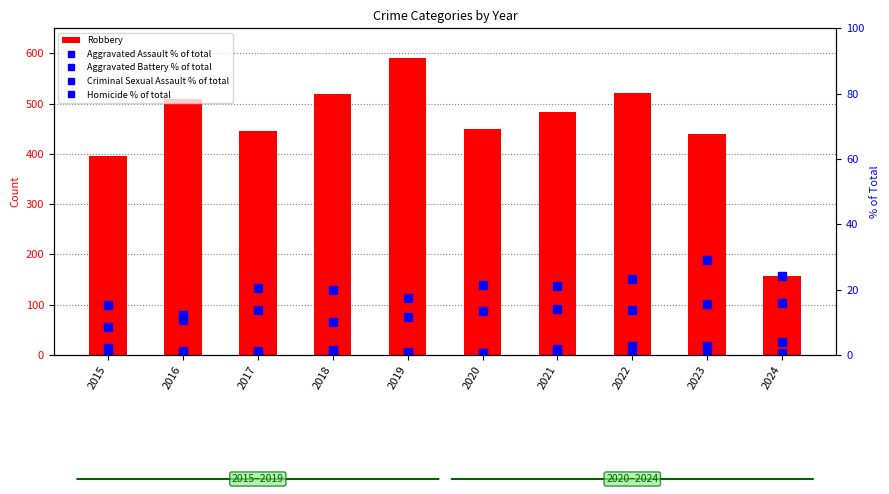

The value of Aggravated Assault % of total at 2020 is 13.4. True or false?

True